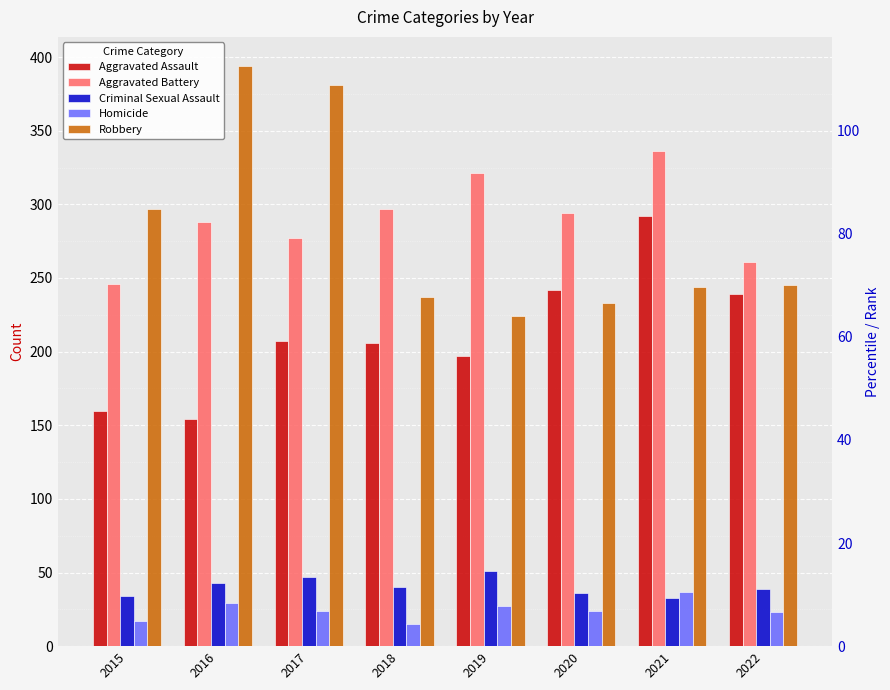

What is the sum of all Homicide values?

196